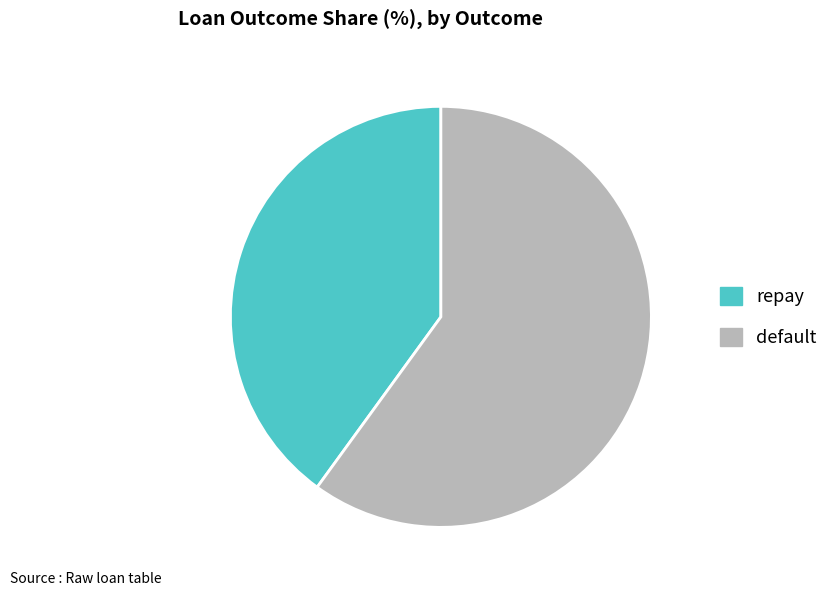

Rank the categories by value from highest to lowest.

default, repay